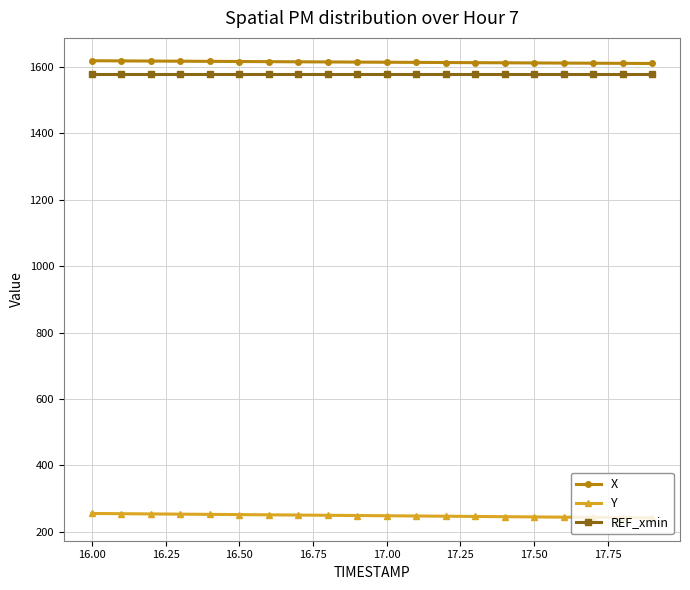

At how many categories does at least one series exceed 949?

20